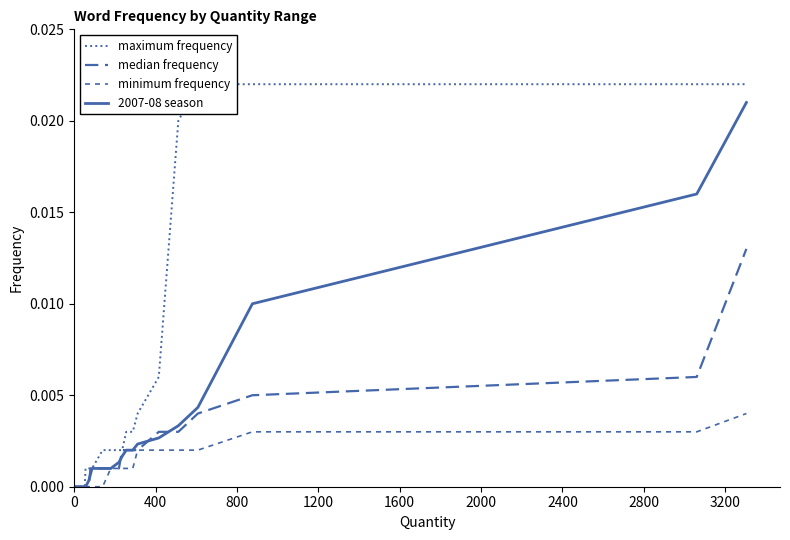

How many distinct data groups are displayed?

4